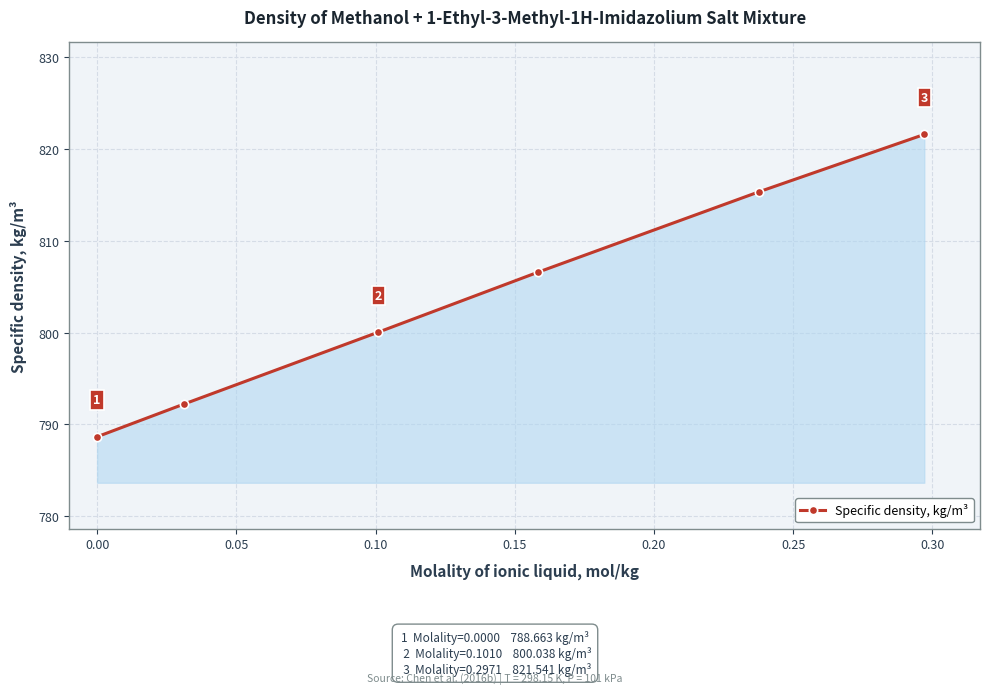

True or false: the data has more than 2 interior local peaks.

False